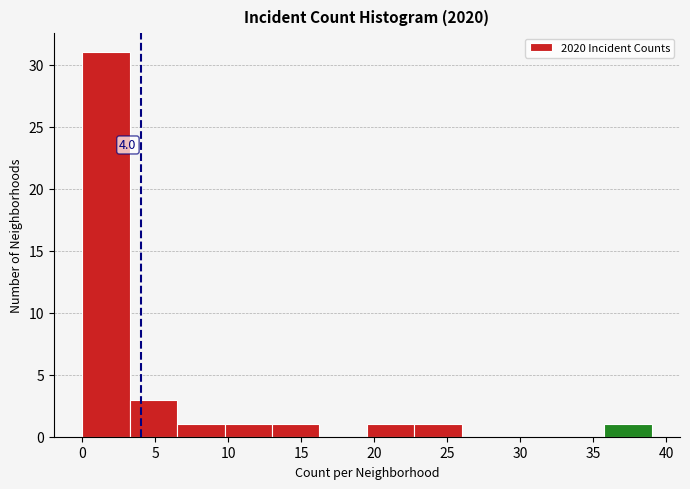

Over which range of the x-axis is the bar tallest?

0.00 to 3.25